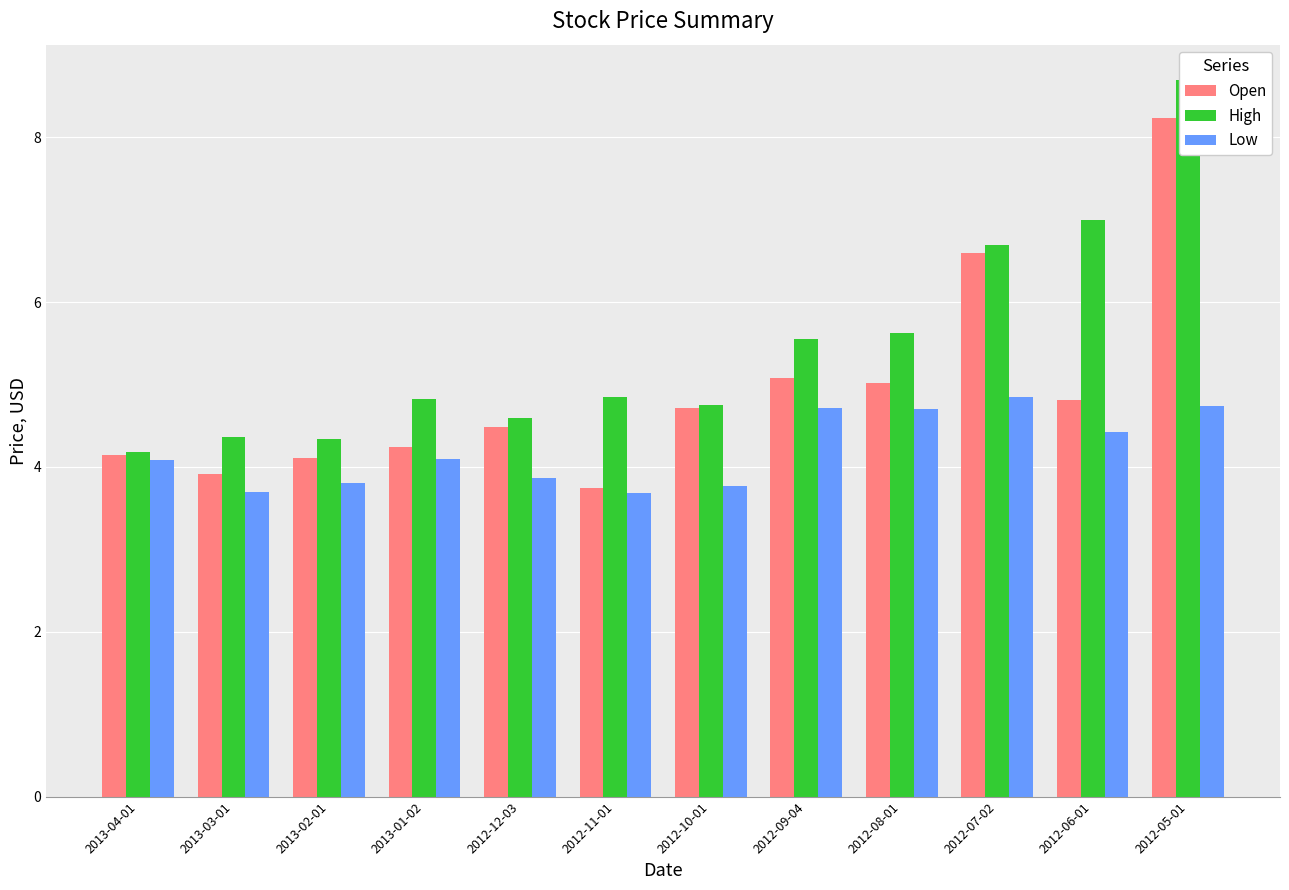

What position from the right is 2012-08-01?

4